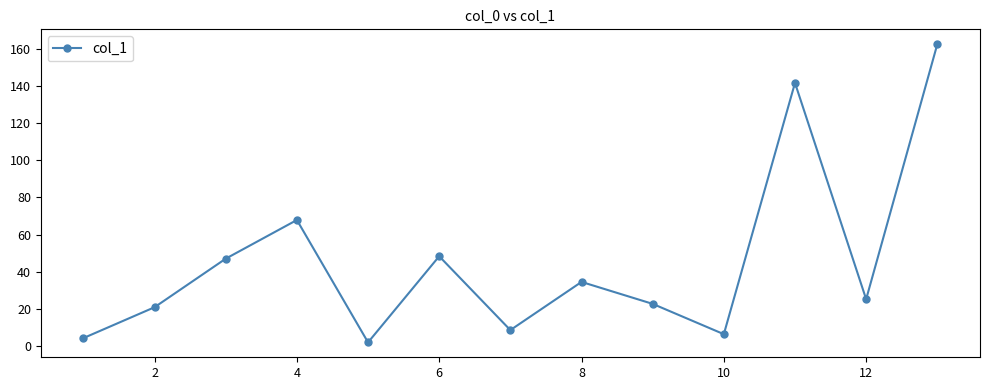

What is the difference between the maximum and minimum values?

160.3